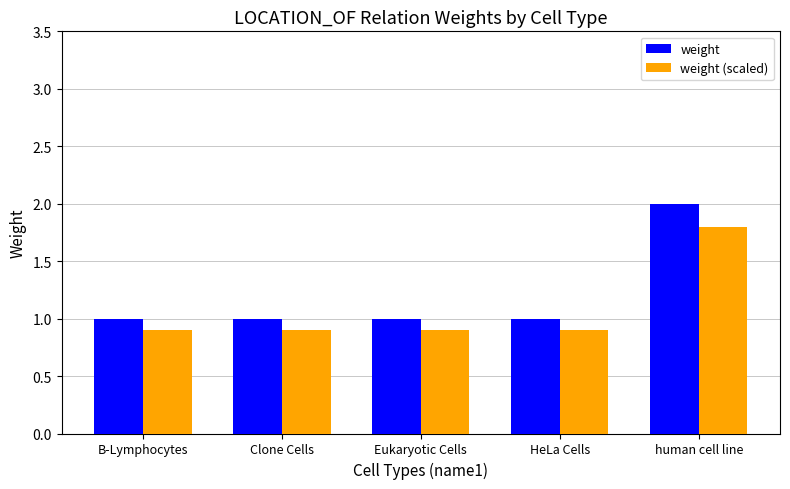

Reading left to right, list all the values displayed in this chart.

weight: B-Lymphocytes=1.0	Clone Cells=1.0	Eukaryotic Cells=1.0	HeLa Cells=1.0	human cell line=2.0
weight (scaled): B-Lymphocytes=0.9	Clone Cells=0.9	Eukaryotic Cells=0.9	HeLa Cells=0.9	human cell line=1.8